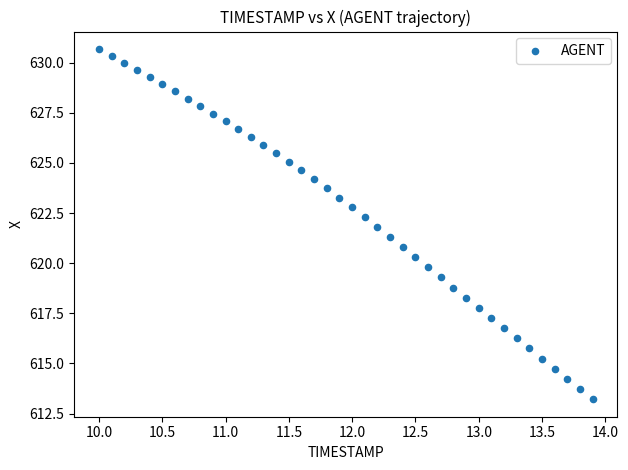

What is the range of Y values (max minus min)?

17.5